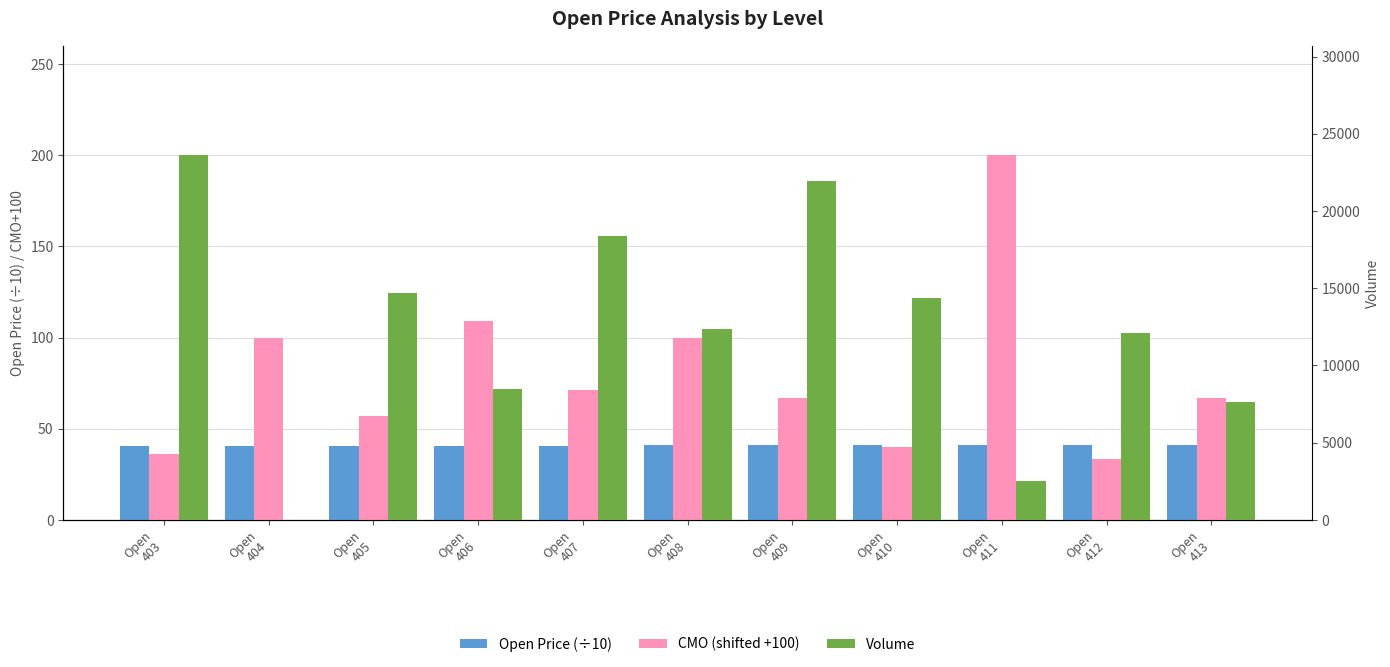

What is the difference between the maximum and minimum values in the Open Price (÷10) series?

1.0